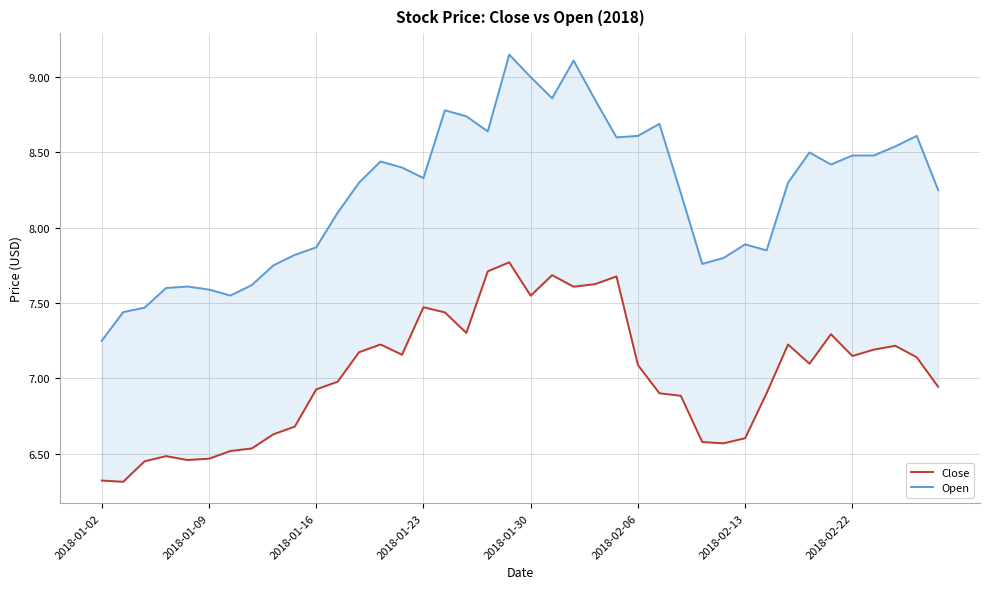

What is the sum of the Open values at 25 and 22?

17.7